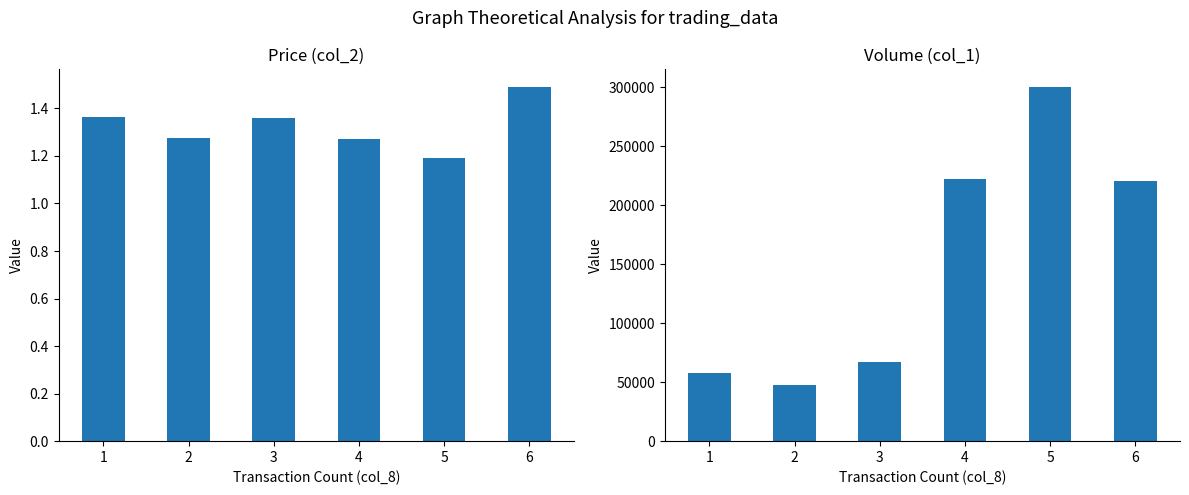

At which label does col_2 reach its peak?

6